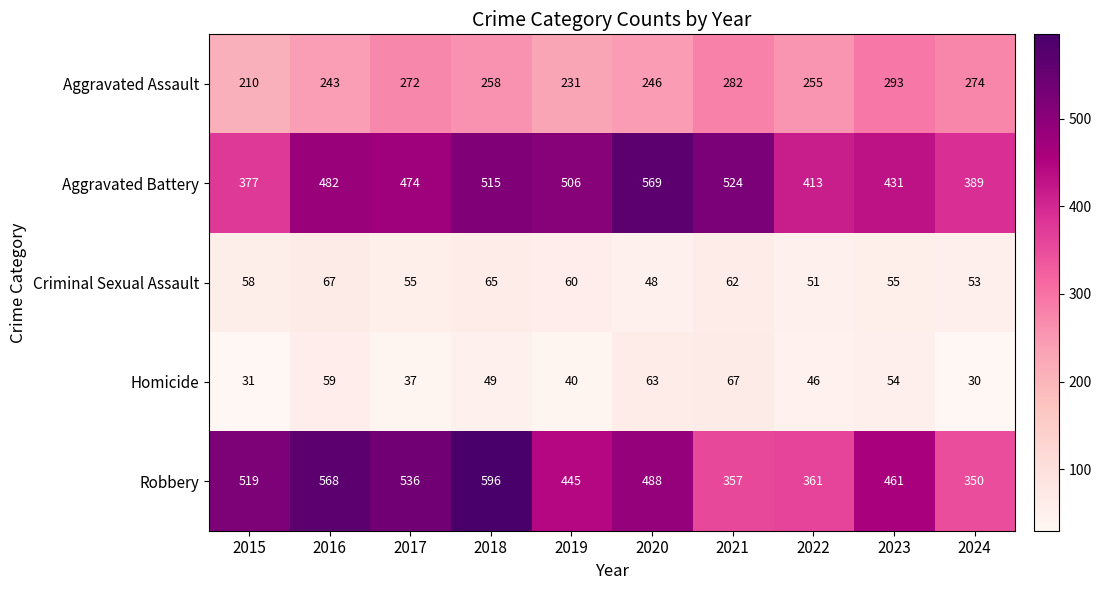

Which series has the largest total across all categories?

Robbery